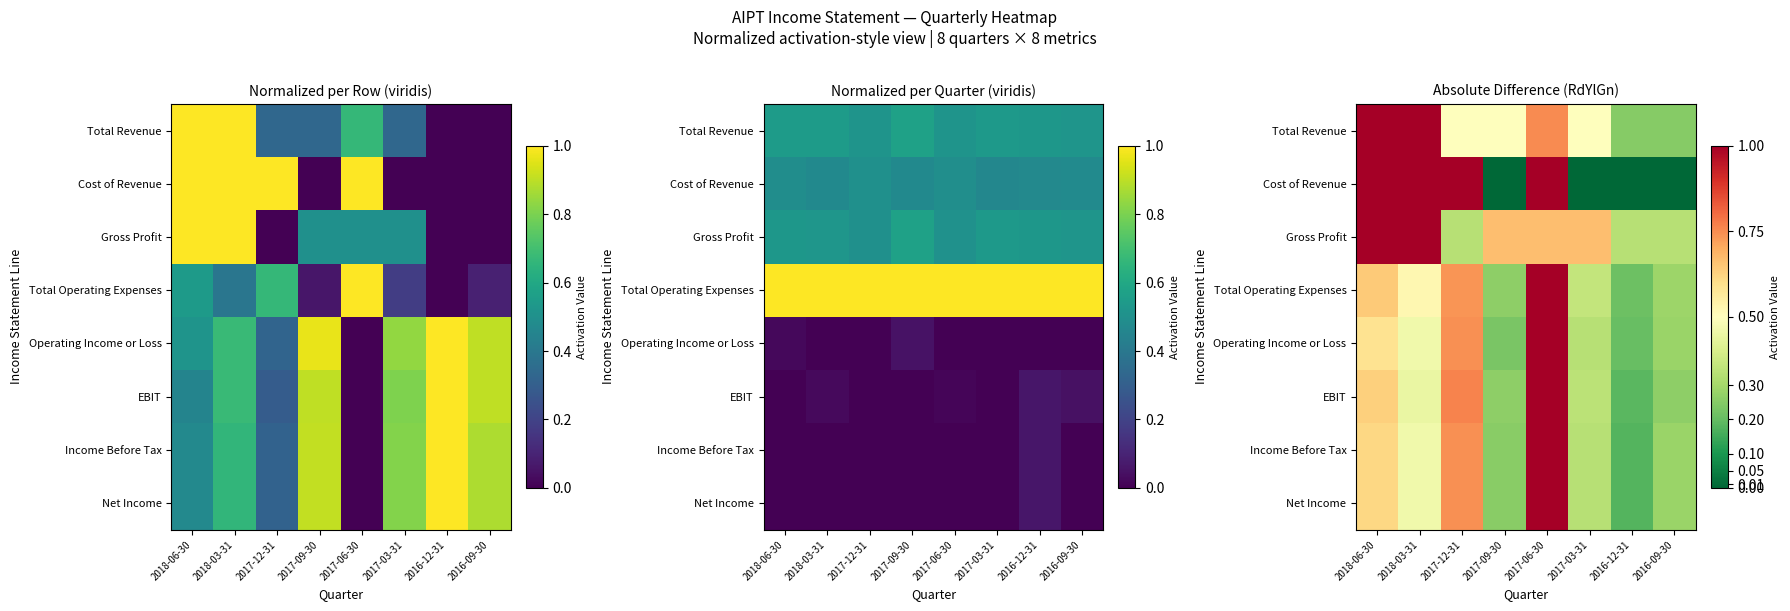

The Cost of Revenue series shows 1.0 at 2017-12-31. True or false?

True